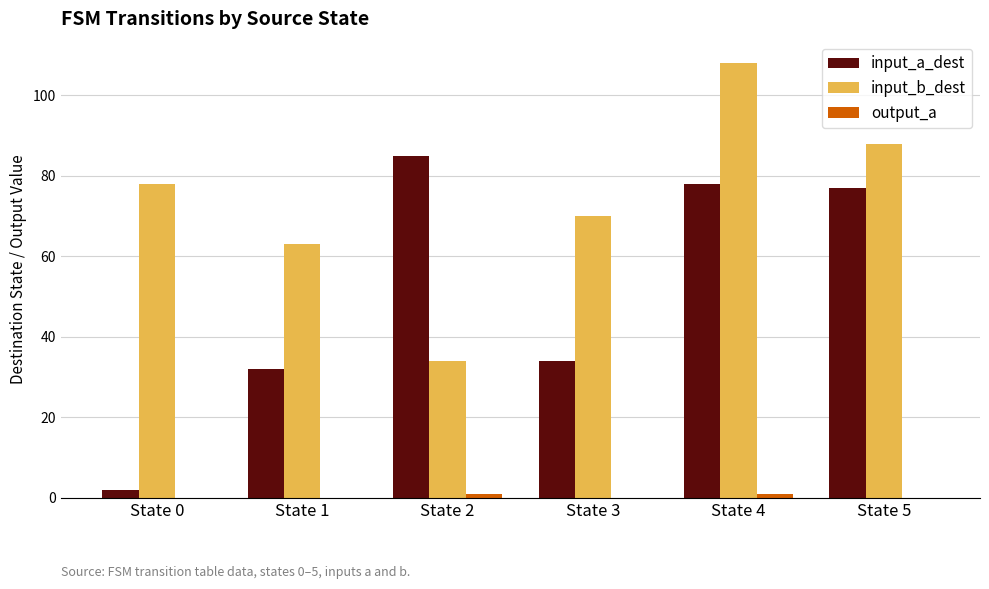

Between State 0 and State 5, which series saw the biggest shift?

input_a_dest